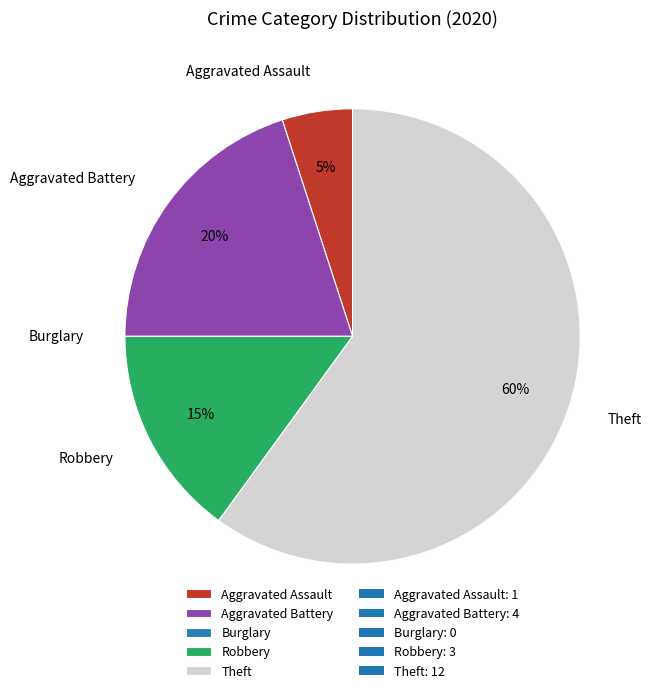

What is the largest slice in the pie chart?

Theft